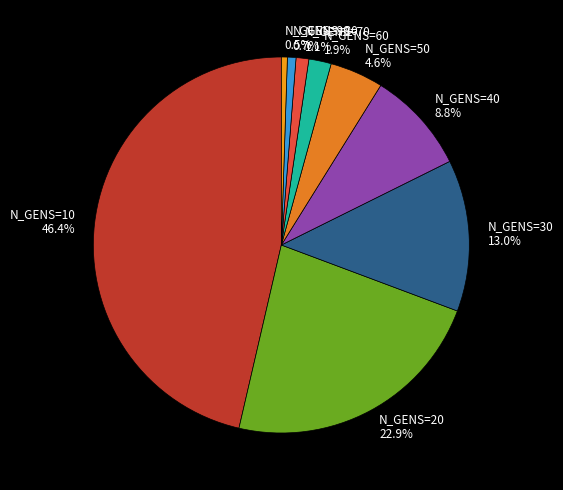

Do N_GENS=10 46.4% and N_GENS=90 0.5% together represent more than half of the pie?

No